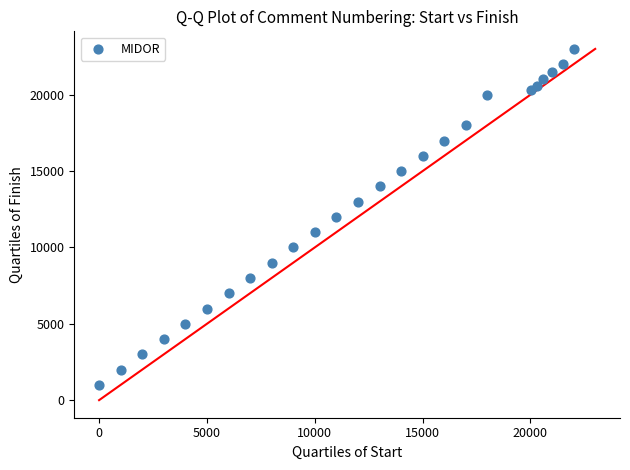

What is the range of X values (max minus min)?

22000